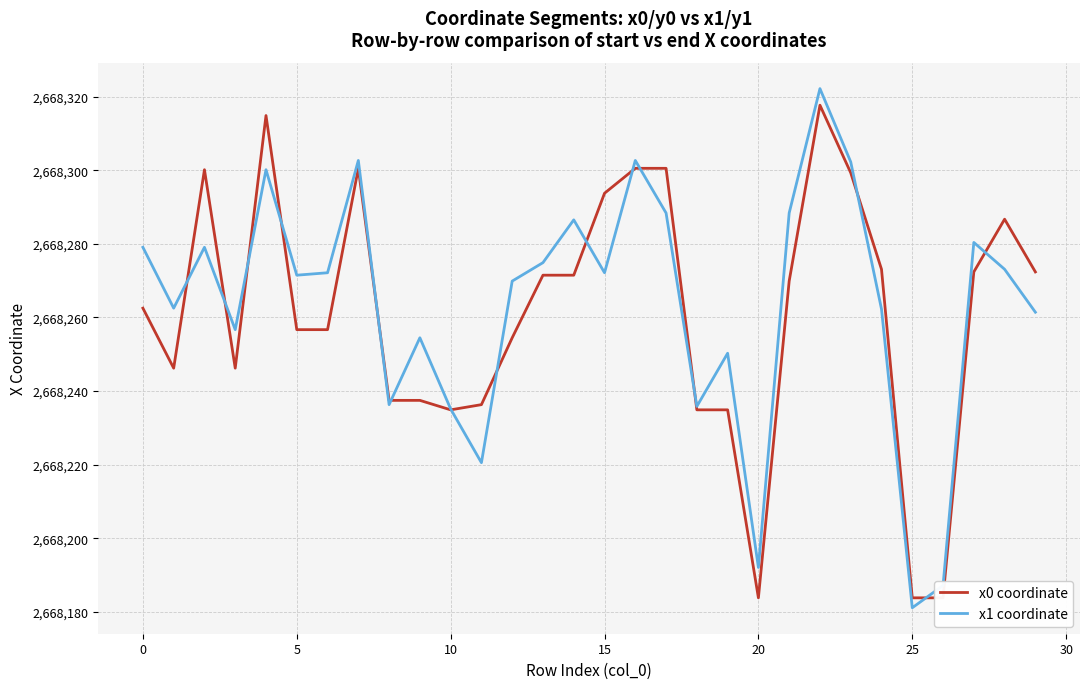

How many lines are shown in the chart?

2